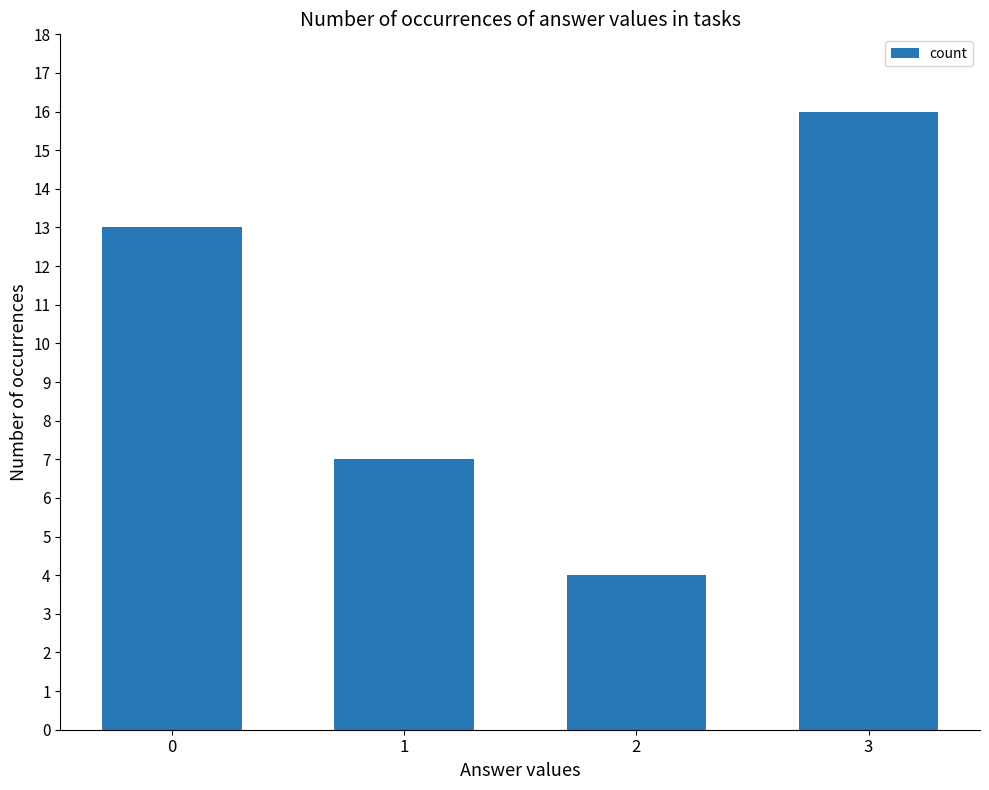

Rank the categories by value from highest to lowest.

3, 0, 1, 2